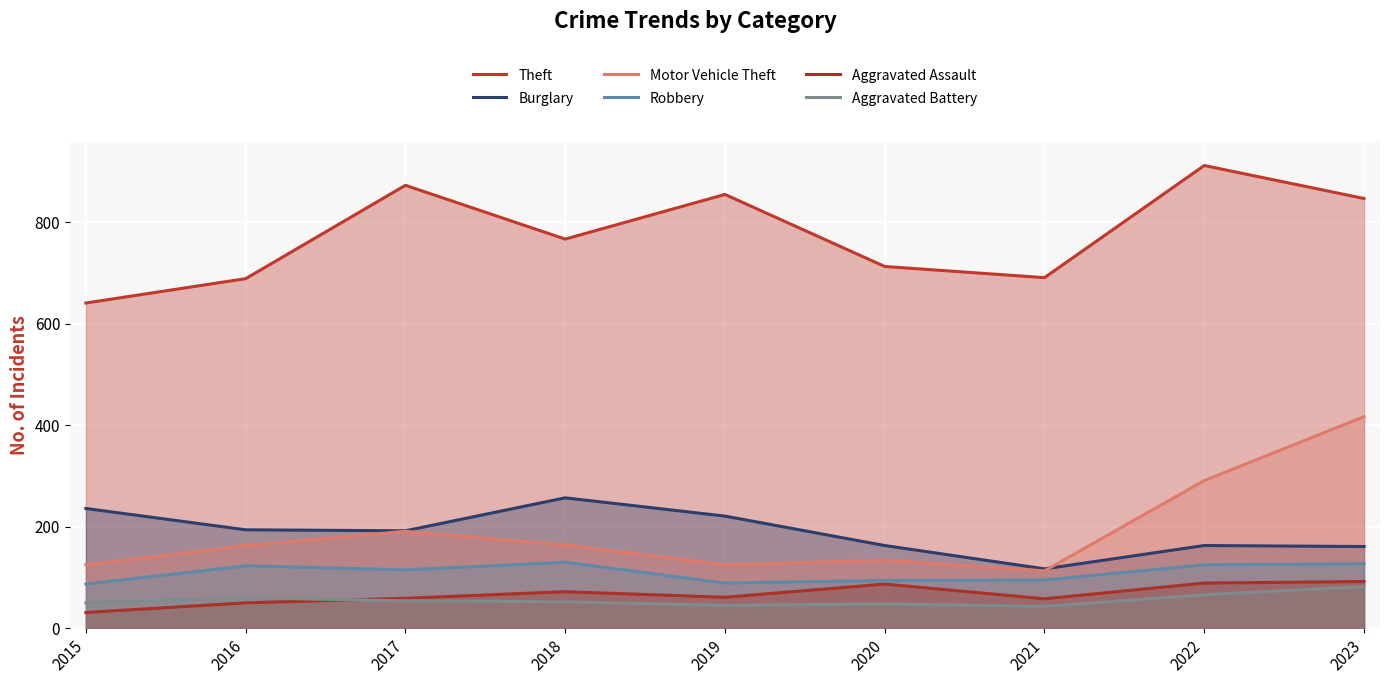

How many values in the Aggravated Assault series exceed 61?

4